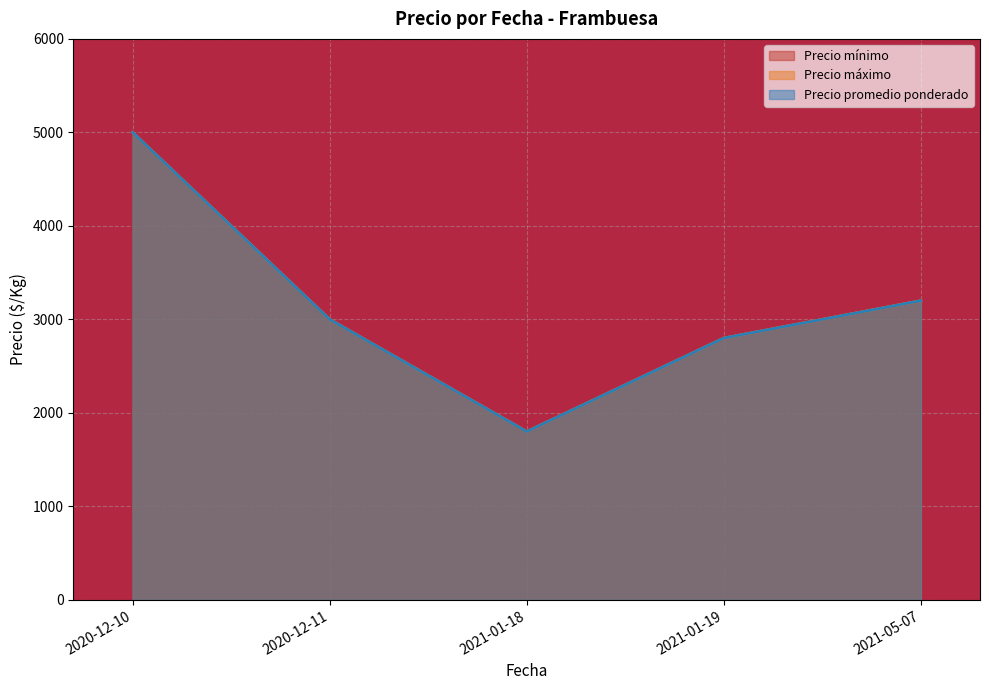

How many values in the Precio máximo series are below 3000?

2